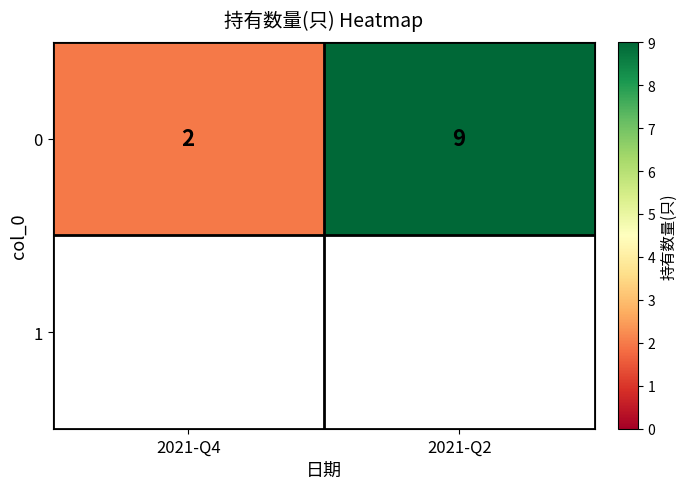

The chart shows a value of 9 at 2021-Q2. True or false?

True